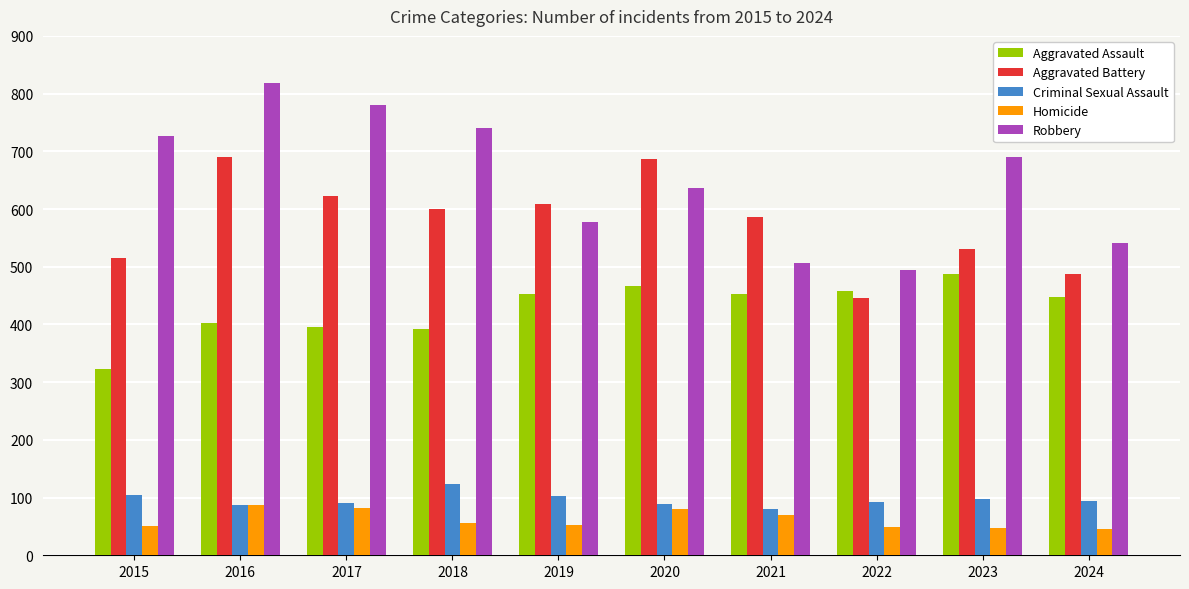

At which category does the chart reach its peak across all series?

2016